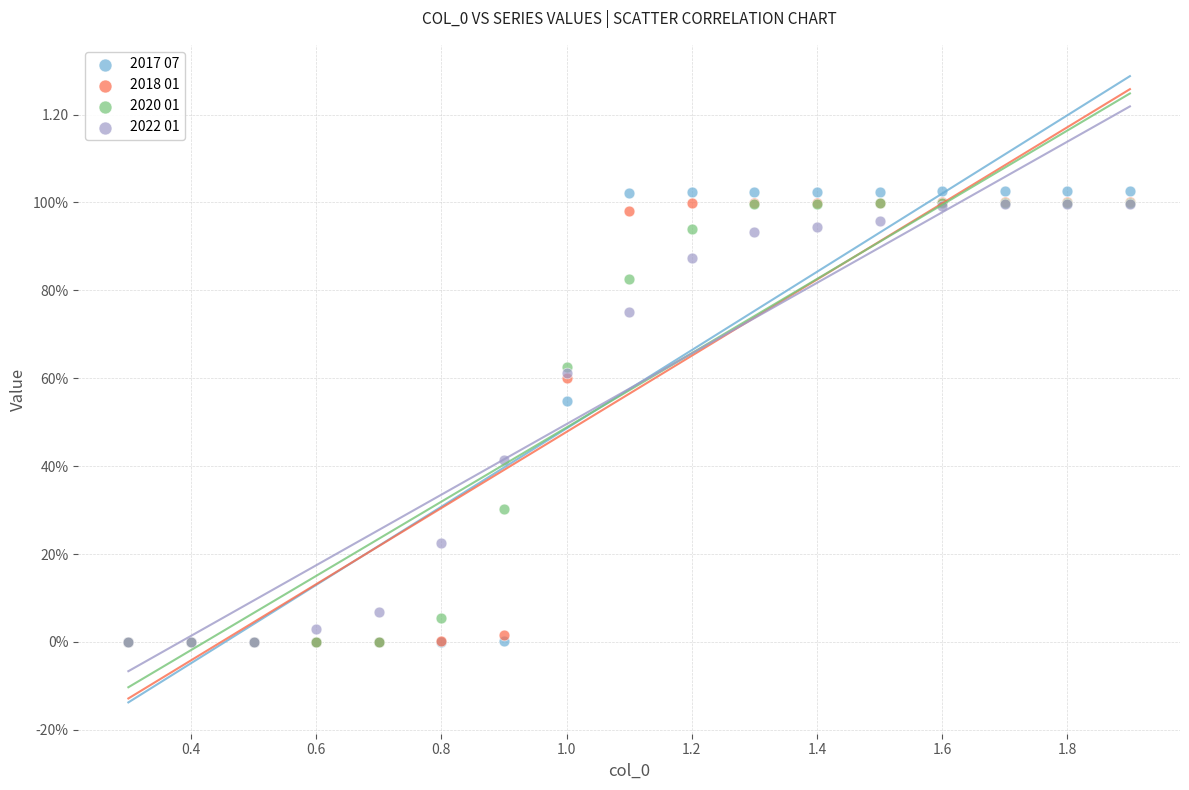

What are all the series names shown in the legend?

2017 07, 2018 01, 2020 01, 2022 01